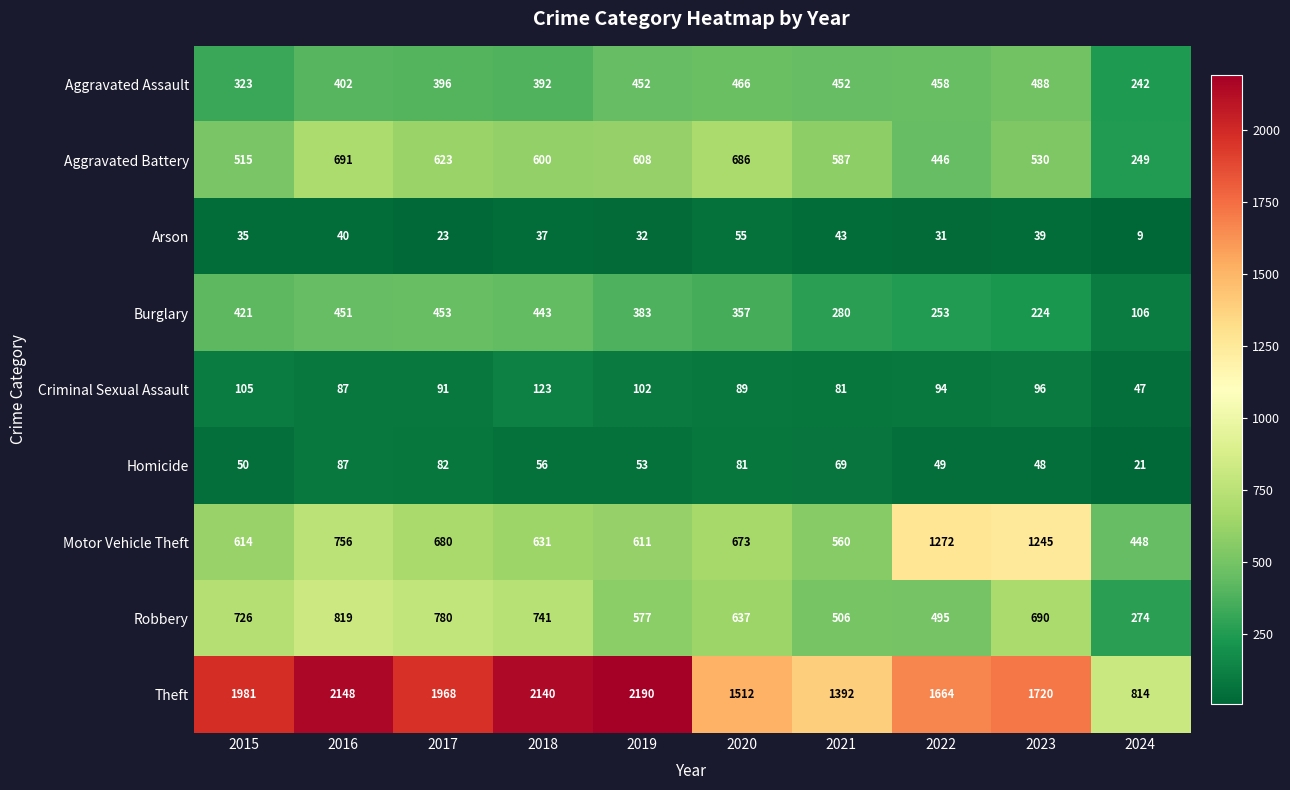

Which series has the widest spread of values?

Theft